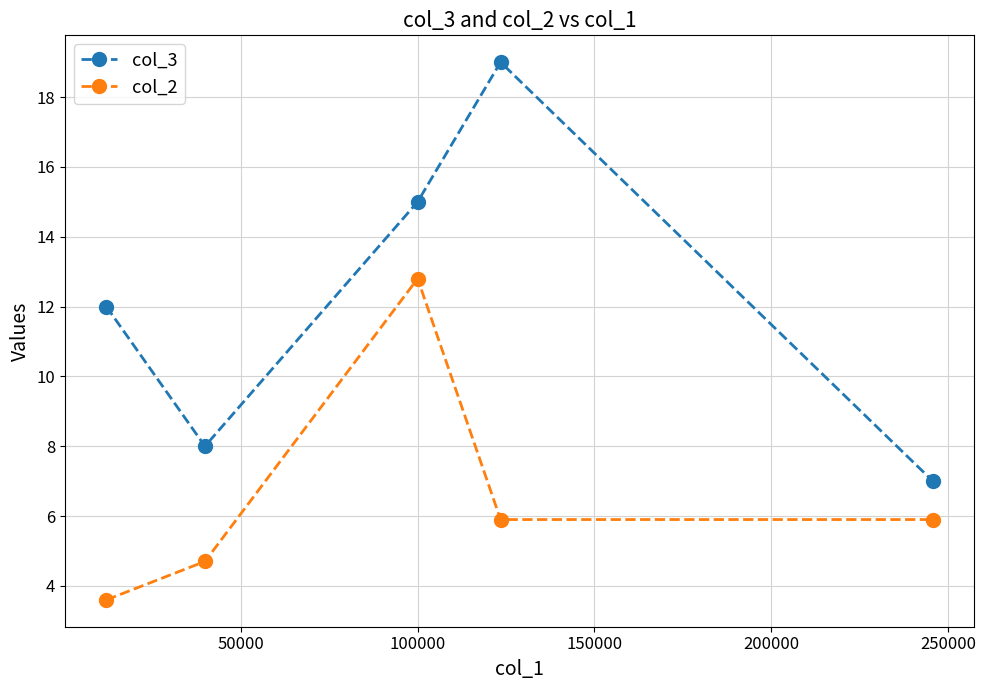

What is the value of the col_2 point at the 1st from the left?

3.6